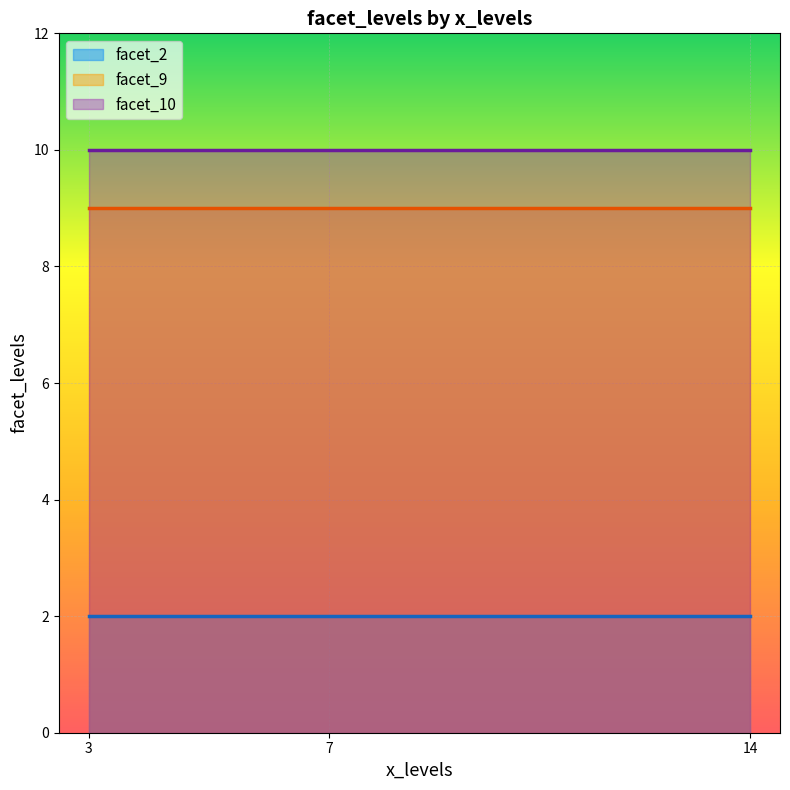

At which label does the data first exceed 9?

3